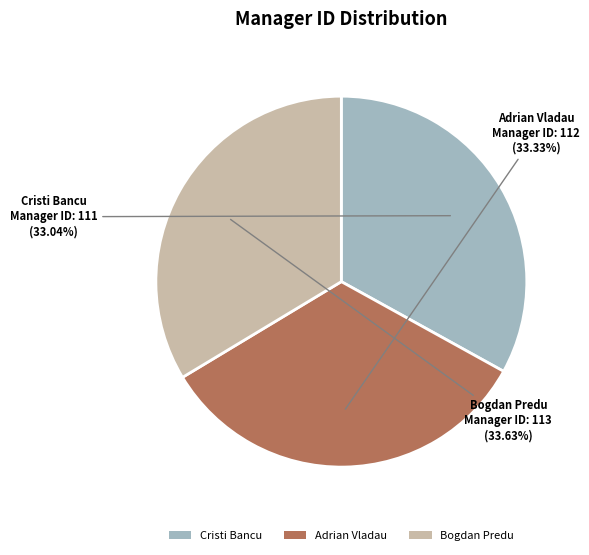

Does Adrian Vladau represent more than half of the total?

No